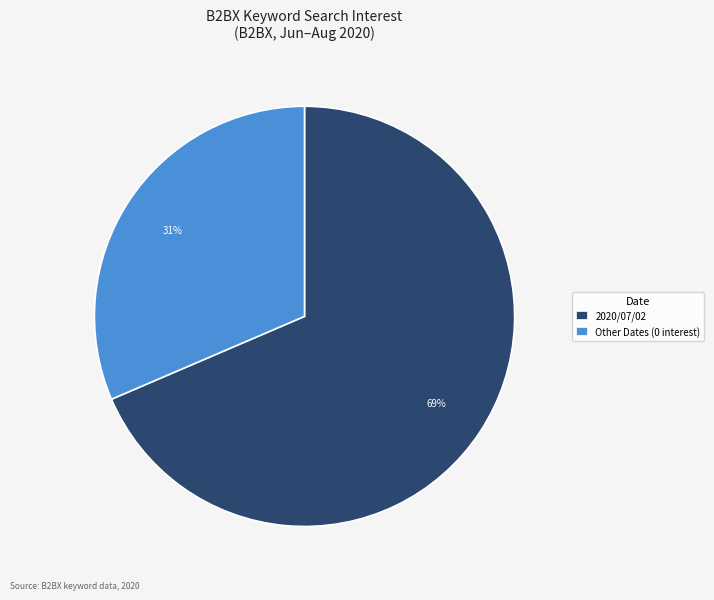

True or false: 2020/07/02 accounts for 69% of the total.

True